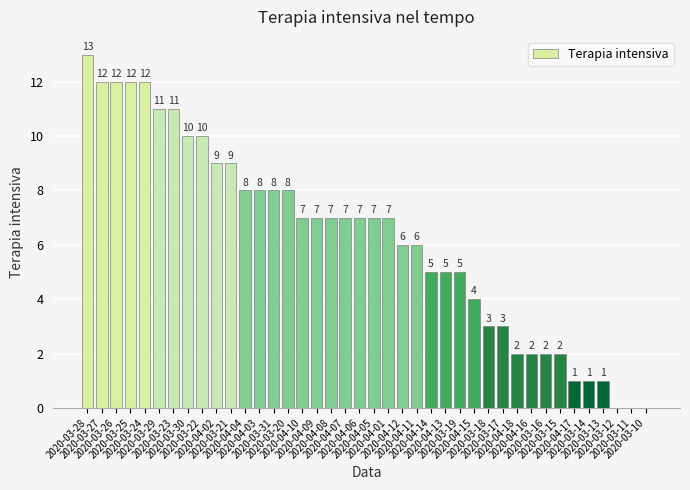

What is the maximum value shown in the chart?

13